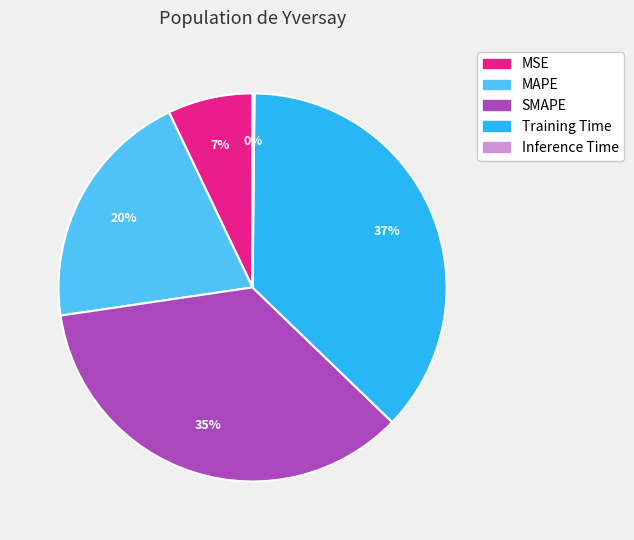

Is the sum of SMAPE and MAPE greater than half?

Yes